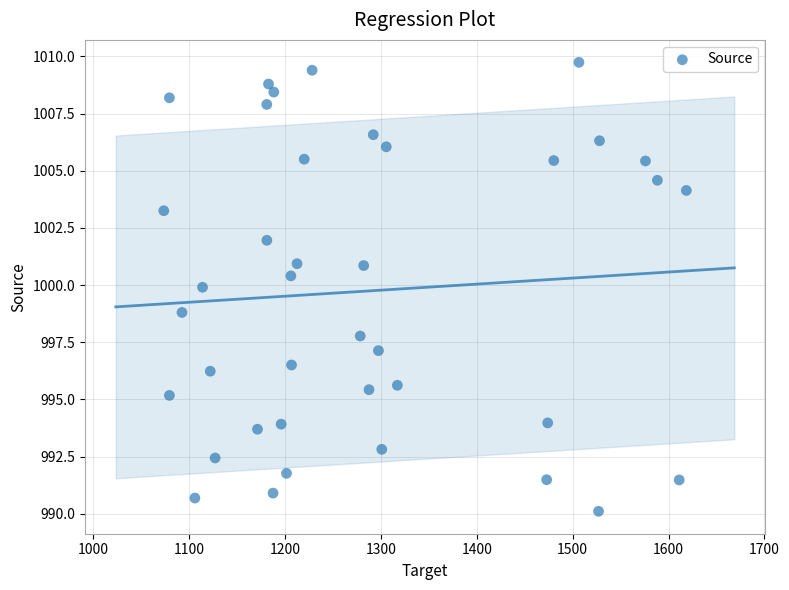

What is the range of X values (max minus min)?

545.0